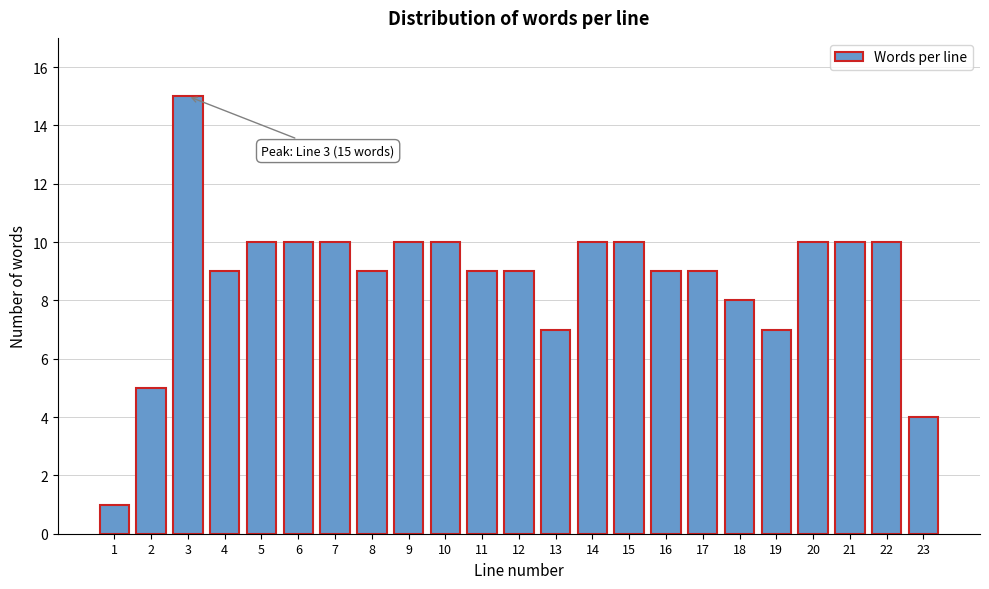

Reading left to right, what are all the values shown in this chart?

1	5	15	9	10	10	10	9	10	10	9	9	7	10	10	9	9	8	7	10	10	10	4